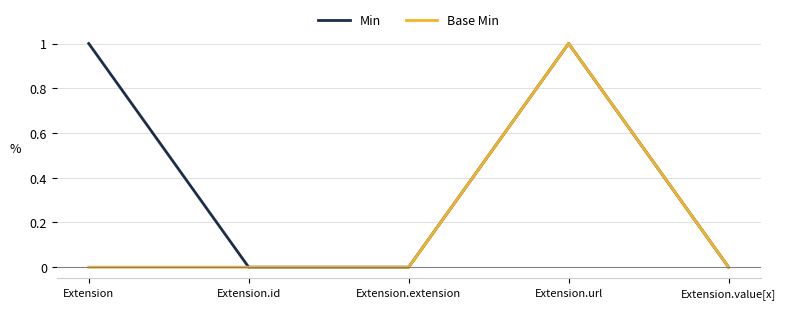

Between Extension and Extension.url, which series saw the biggest shift?

Base Min